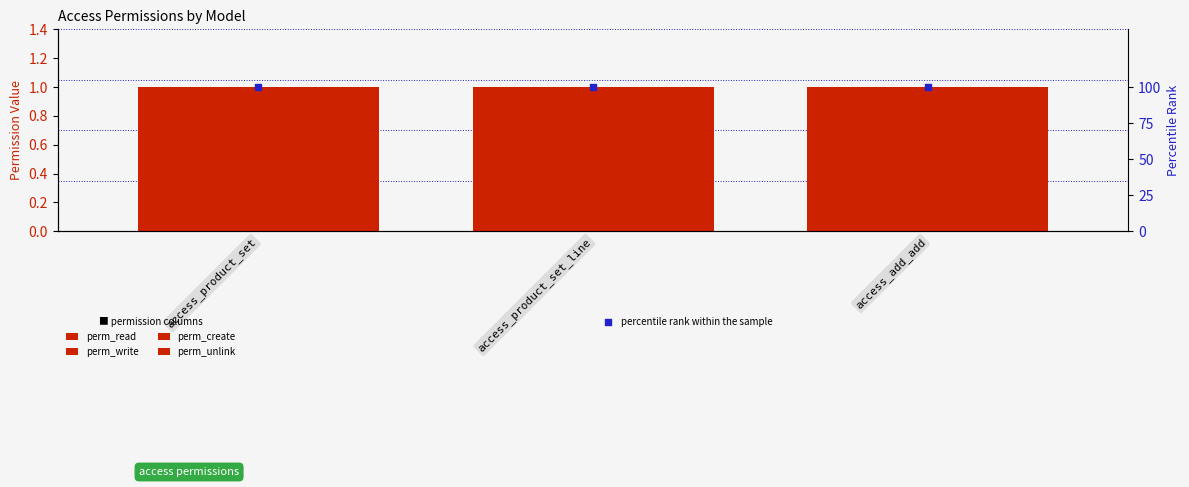

At which category is the sum across all series the highest?

access_product_set